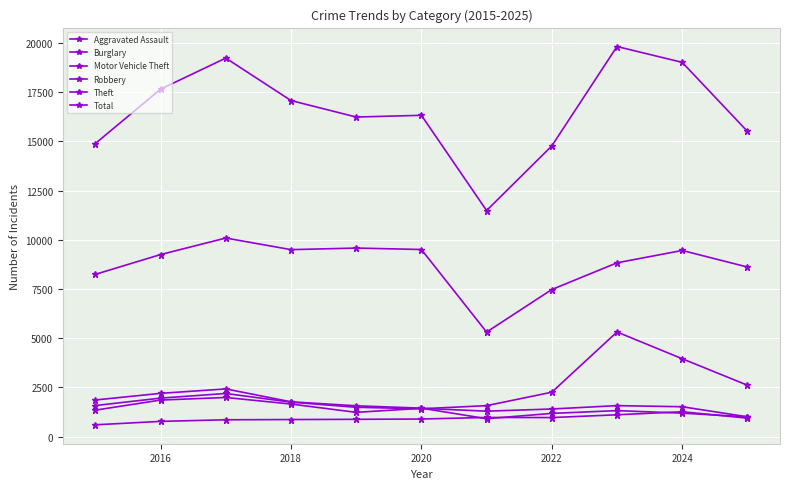

Which series has the widest spread of values?

Total